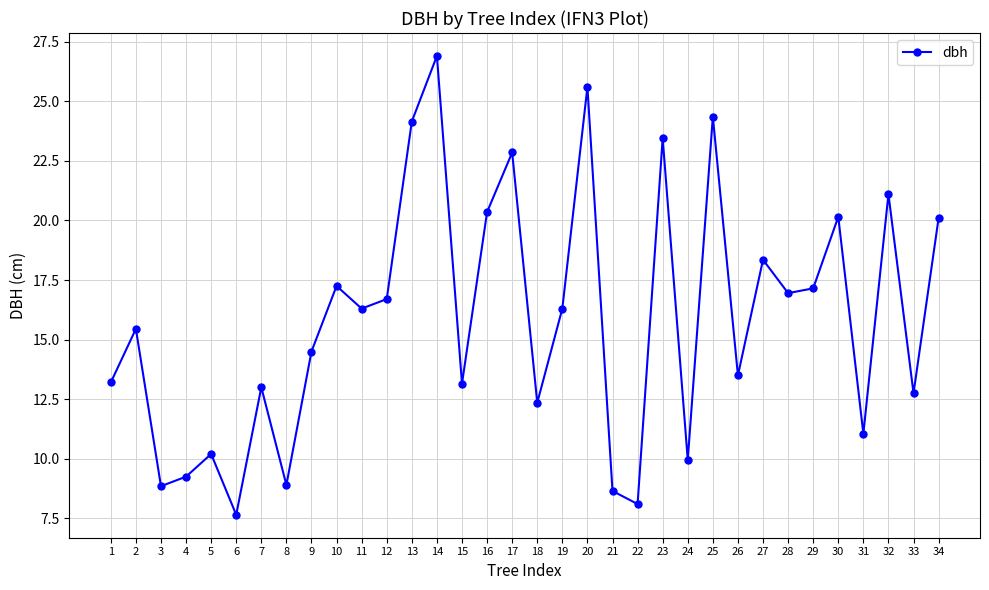

How many series are shown in this chart?

1